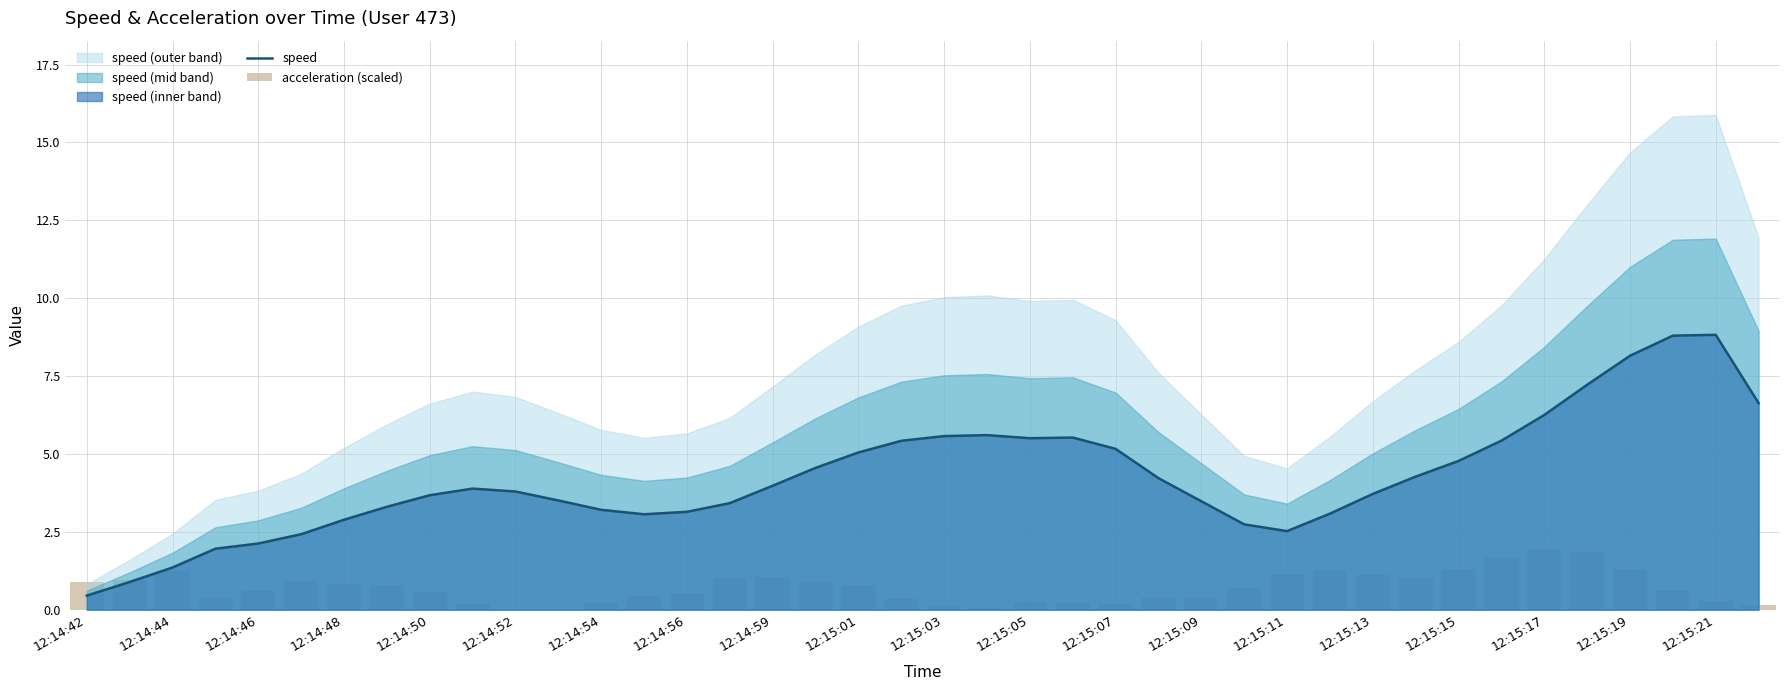

True or false: speed has a value of 2.1 at 12:14:46.

True